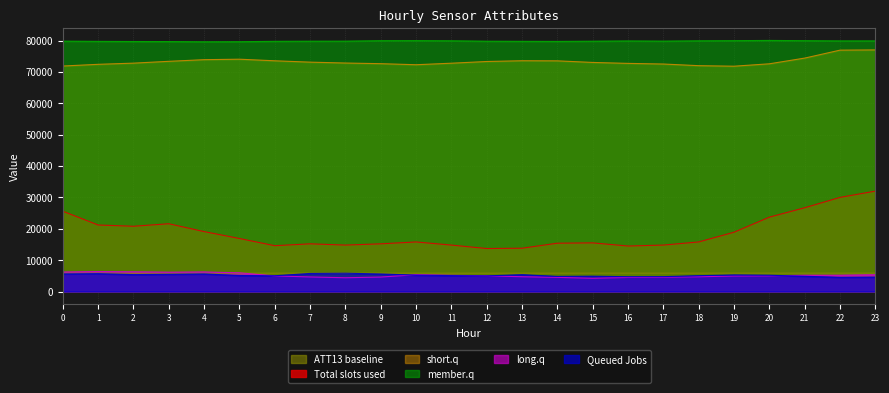

The ATT11 series shows 8955.0 at 3. True or false?

False